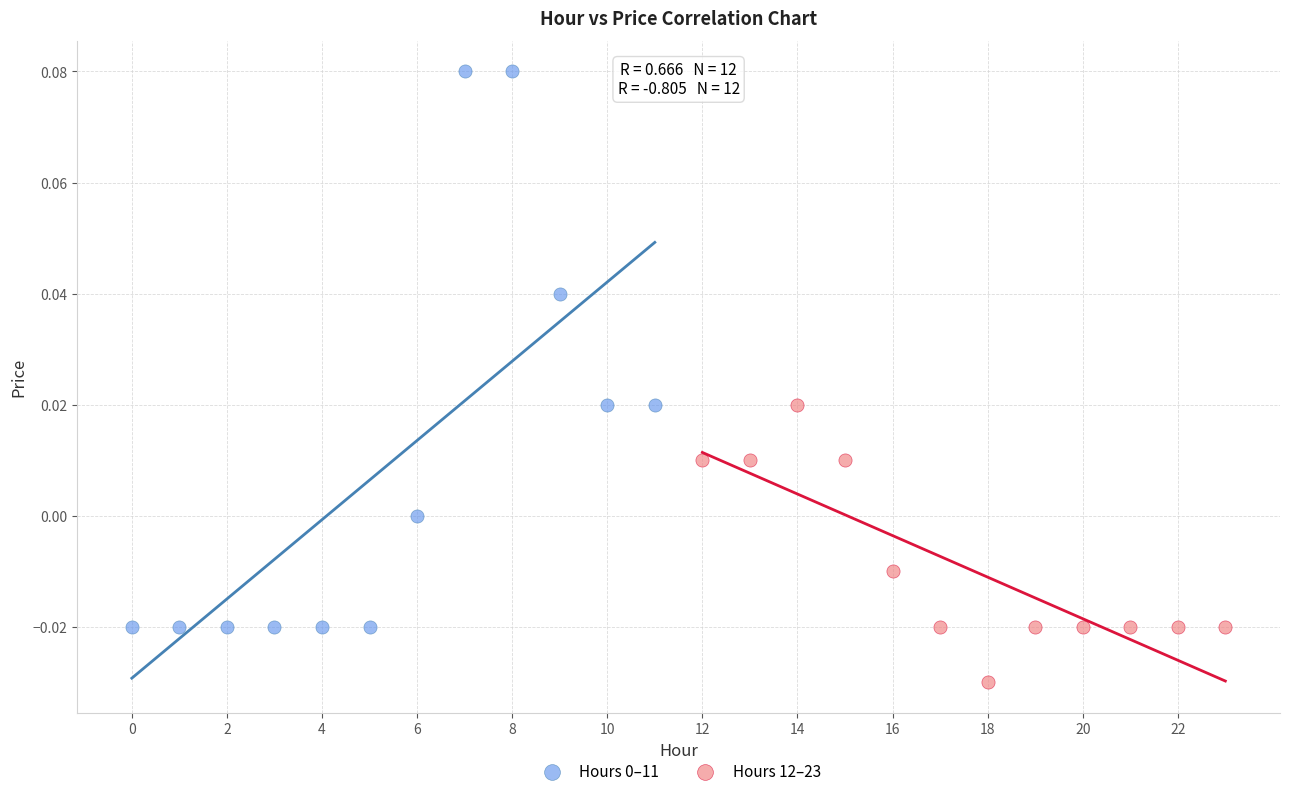

Which series contains the lowest Y value?

Hours 12–23